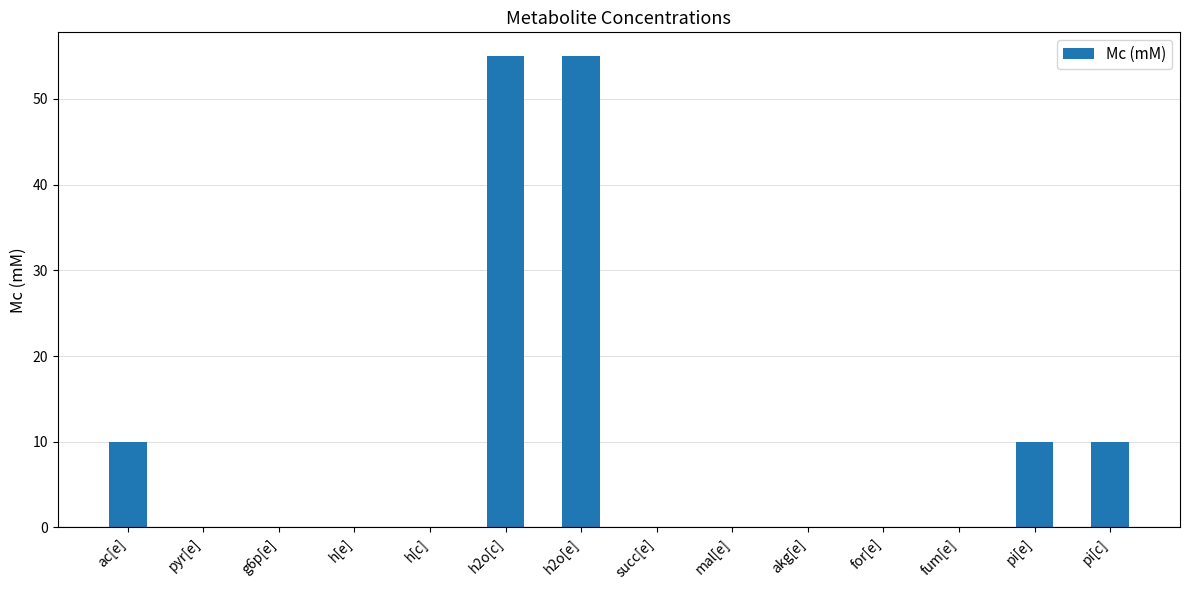

The value at g6p[e] is 0.0. True or false?

True